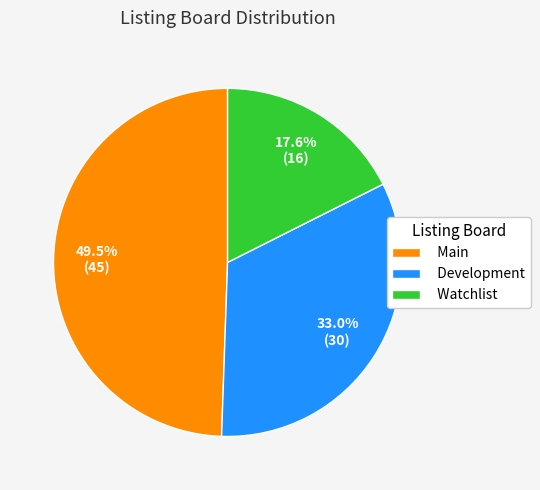

What percentage is the Development slice, to the nearest percent?

33%